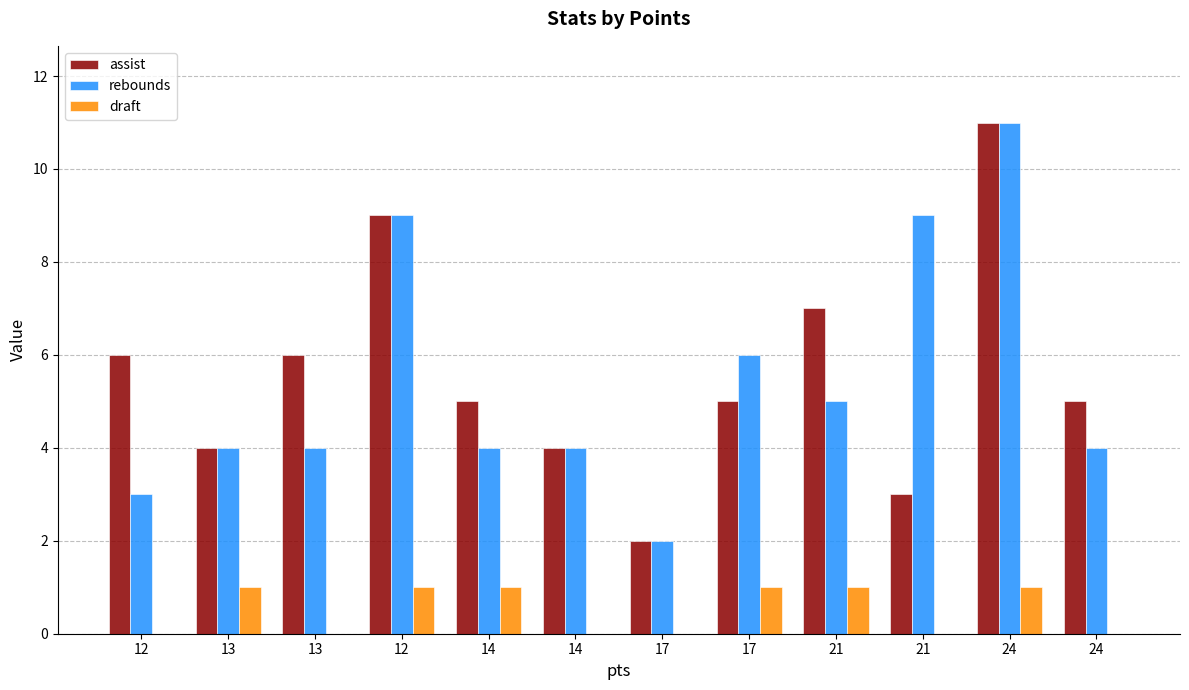

What is the total value across all series at 14?

10